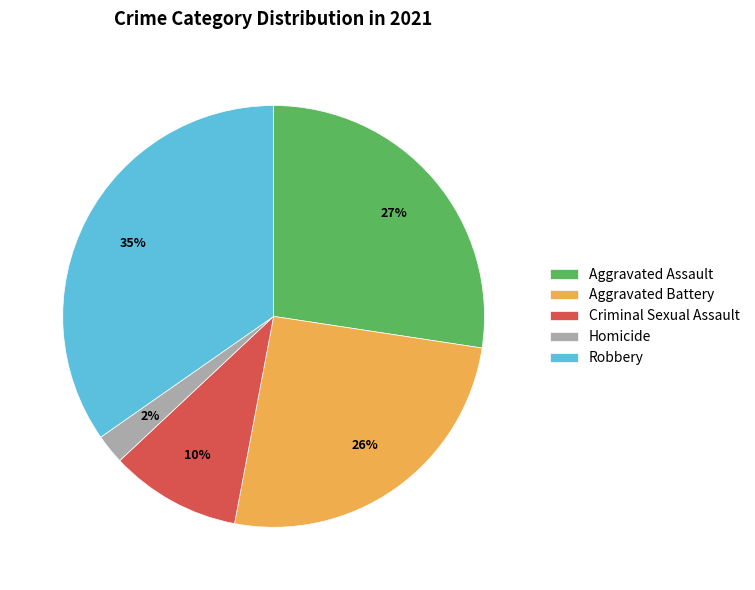

What is the ratio of the value at Homicide to the value at Aggravated Assault?

0.1